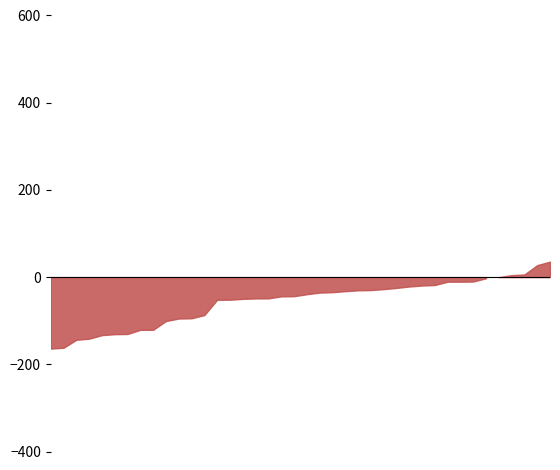

Where is the first local minimum?

1